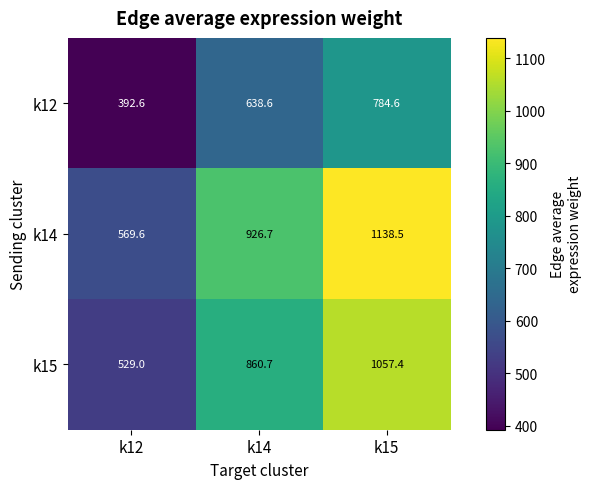

What is the total value across all series at k12?

1491.2